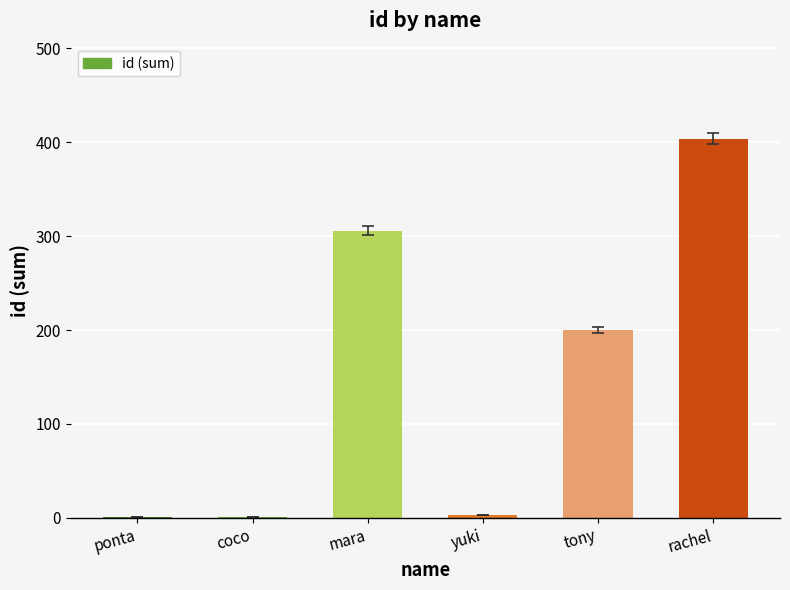

The value at mara is 306. True or false?

True